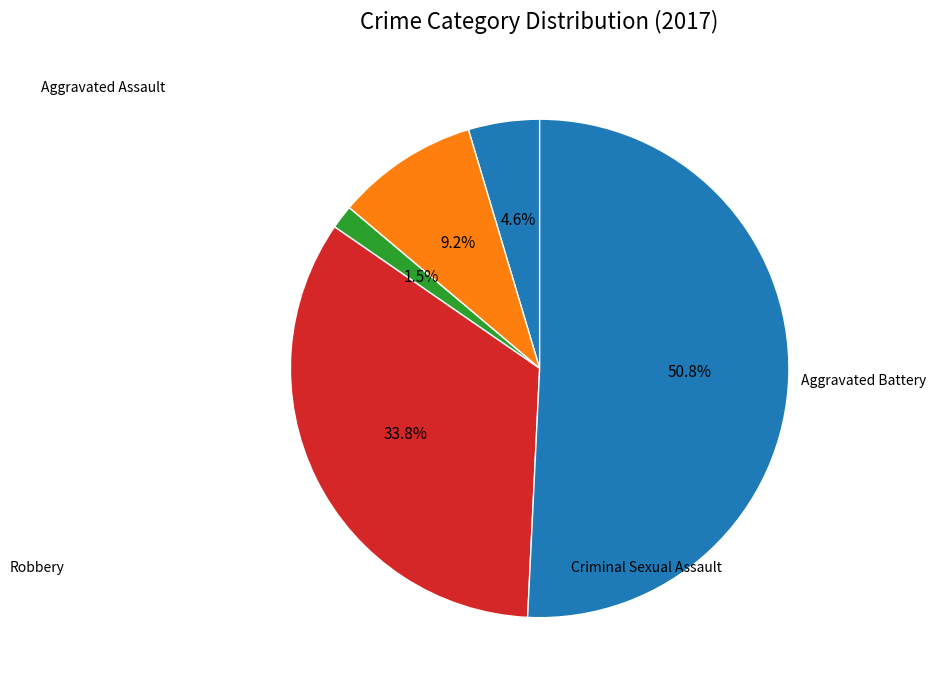

Count the number of slices in the pie.

5